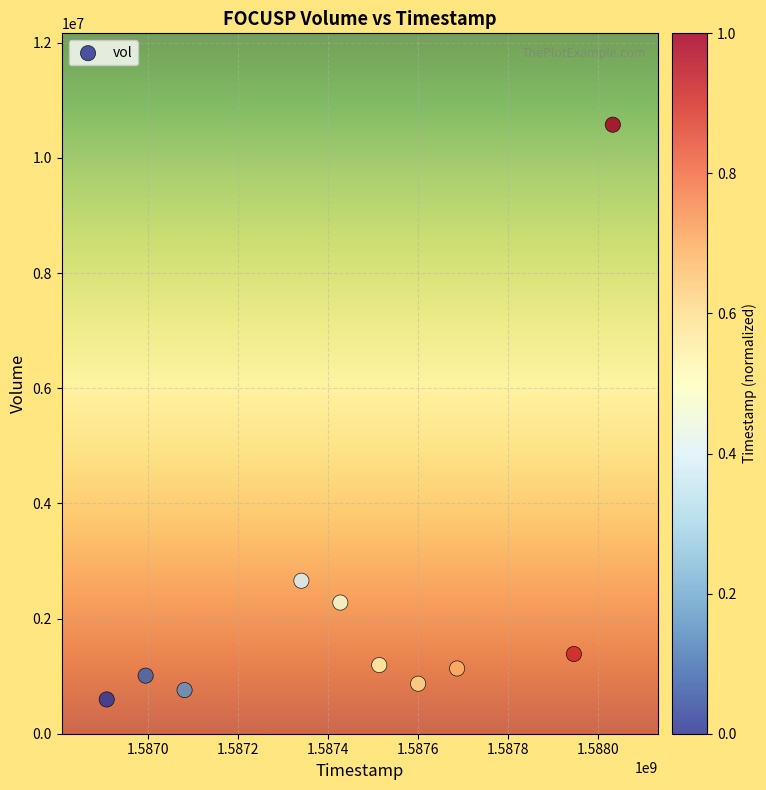

What Y value in the scatter plot is closest to 5586500?

2657000